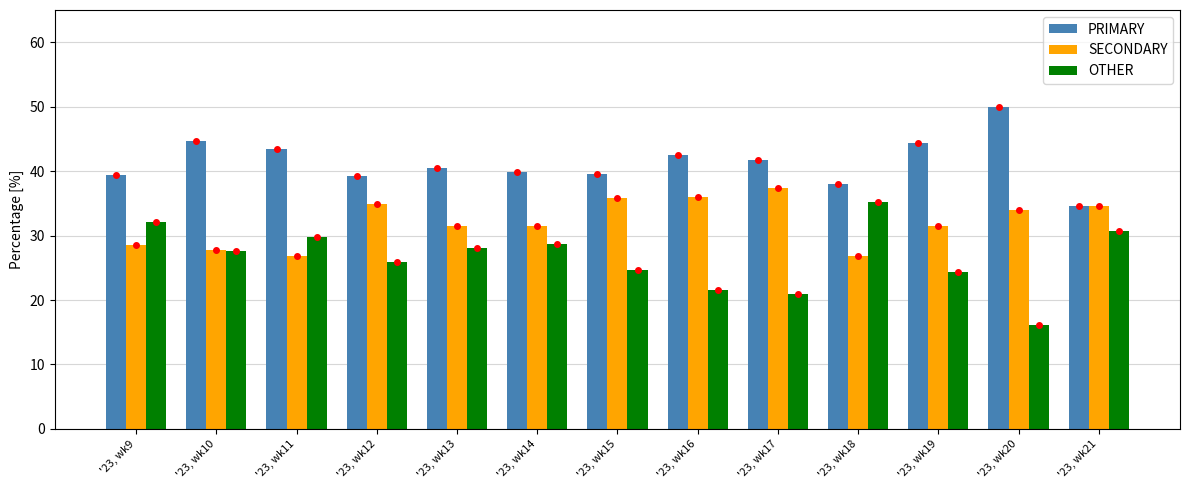

At which label is OTHER closest to 25?

'23, wk15